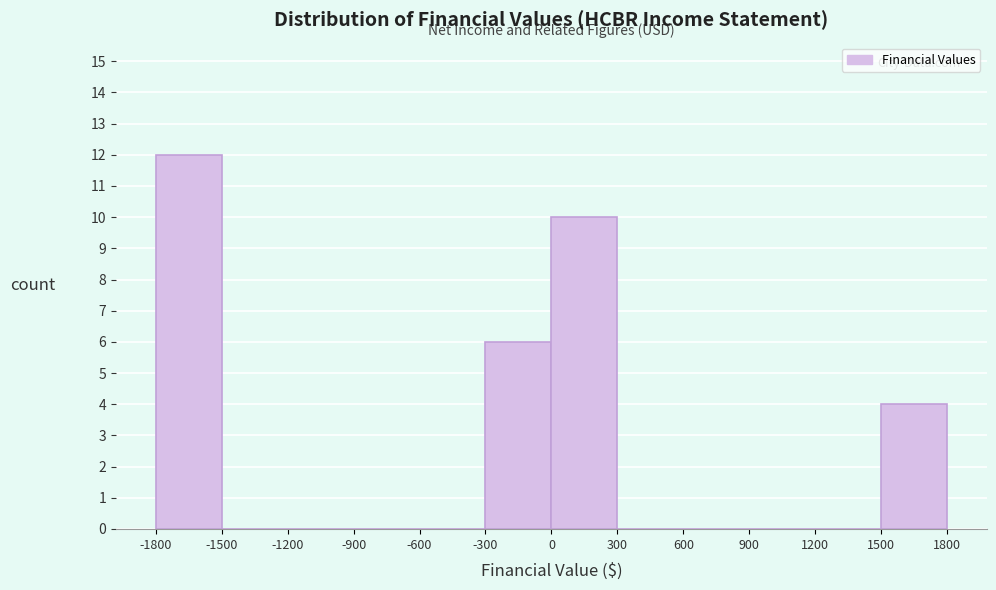

Reading left to right, transcribe this chart: for each bar, give the range it covers on the x-axis and its height. The values are not printed on the chart, so give them approximately, as read against the axis.

-1800 to -1500: 12
-1500 to -1200: 0
-1200 to -900: 0
-900 to -600: 0
-600 to -300: 0
-300 to 0: 6
0 to 300: 10
300 to 600: 0
600 to 900: 0
900 to 1200: 0
1200 to 1500: 0
1500 to 1800: 4